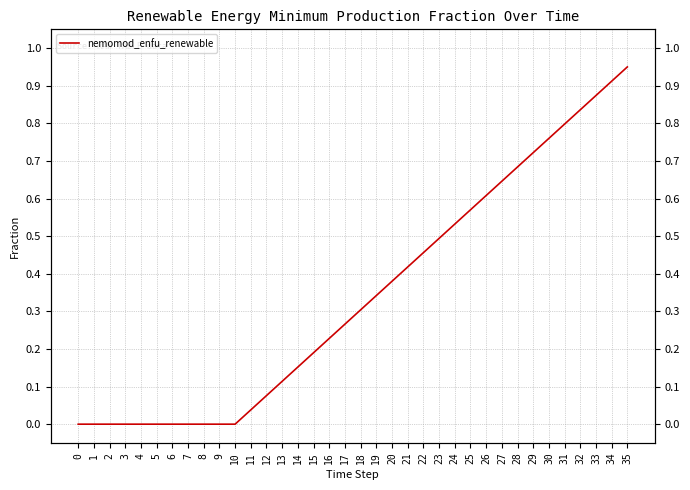

Reading left to right, extract all data points from this chart.

0=0.0	1=0.0	2=0.0	3=0.0	4=0.0	5=0.0	6=0.0	7=0.0	8=0.0	9=0.0	10=0.0	11=0.0	12=0.1	13=0.1	14=0.2	15=0.2	16=0.2	17=0.3	18=0.3	19=0.3	20=0.4	21=0.4	22=0.5	23=0.5	24=0.5	25=0.6	26=0.6	27=0.6	28=0.7	29=0.7	30=0.8	31=0.8	32=0.8	33=0.9	34=0.9	35=0.9